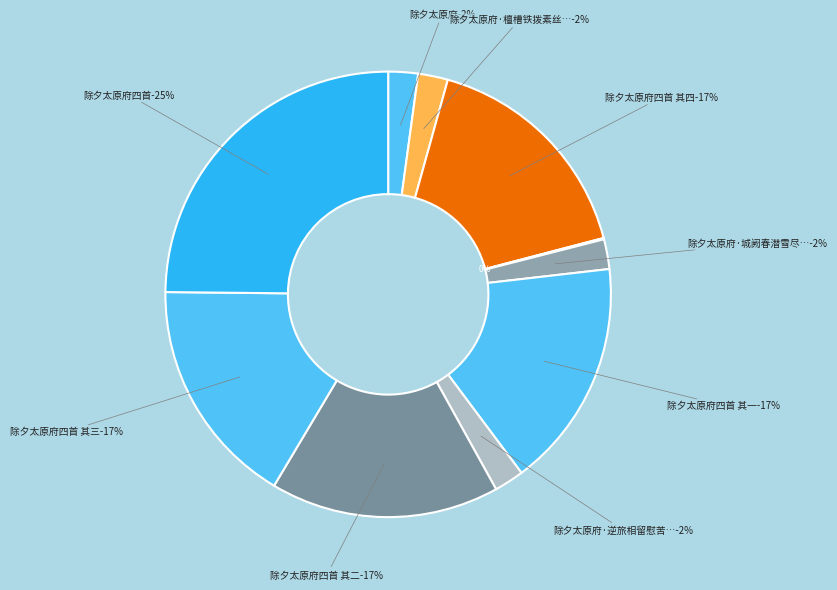

Does 除夕太原府四首 其四 represent more than half of the total?

No